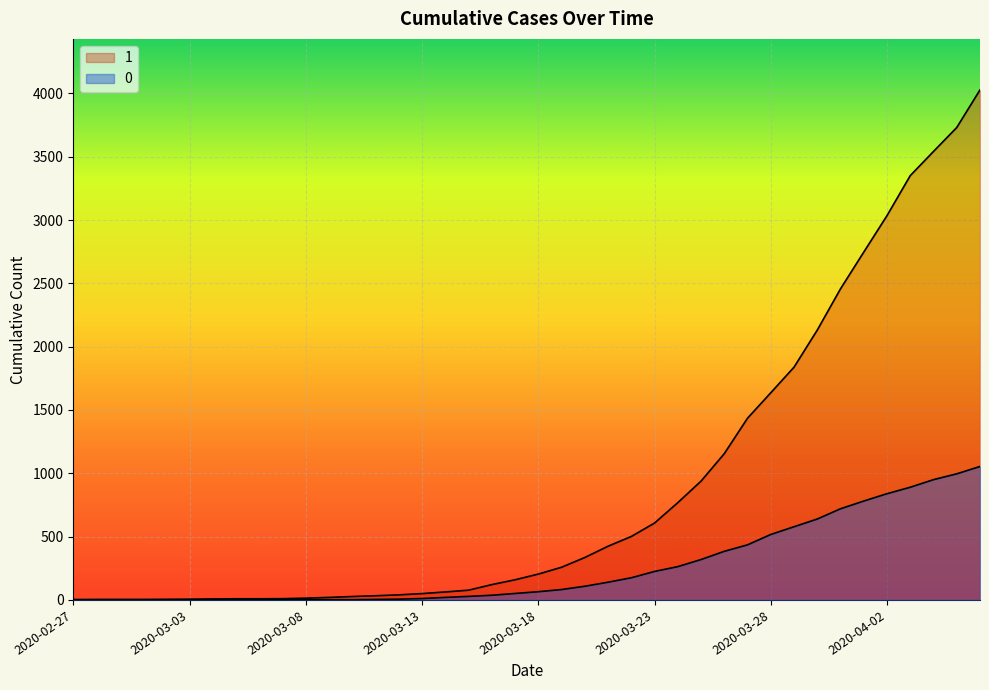

Which series has the largest total across all categories?

1